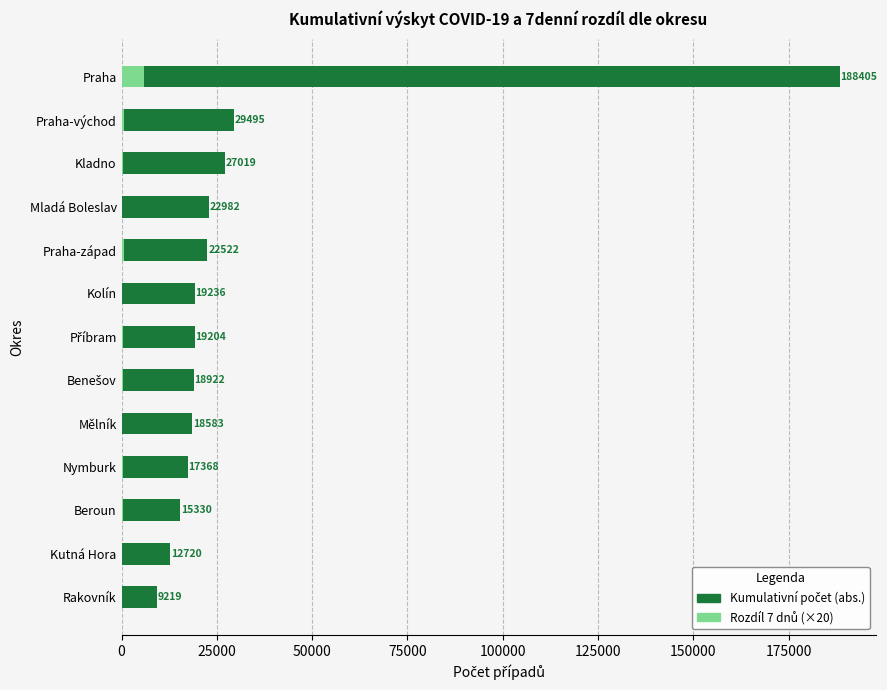

What is the difference between the second highest and second lowest values in the Rozdíl 7 dnů (×20) series?

580